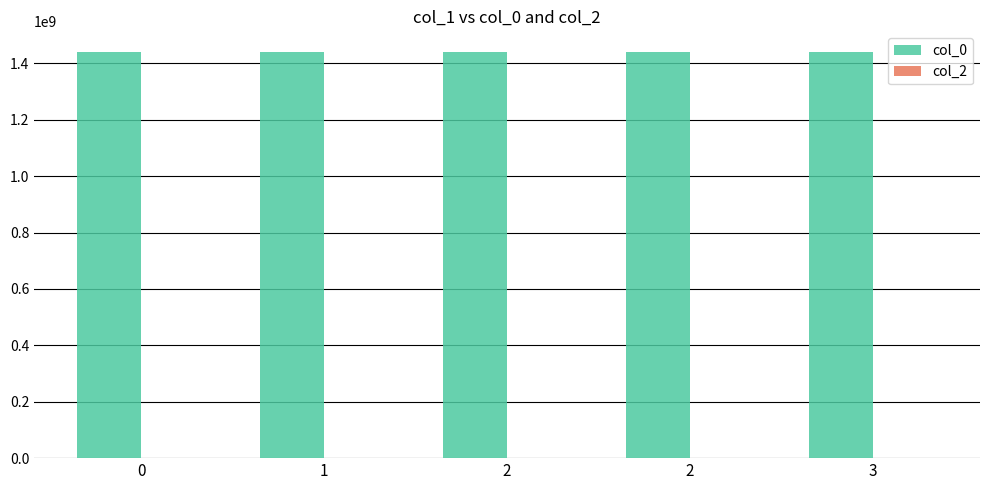

How many bars are there in total?

5